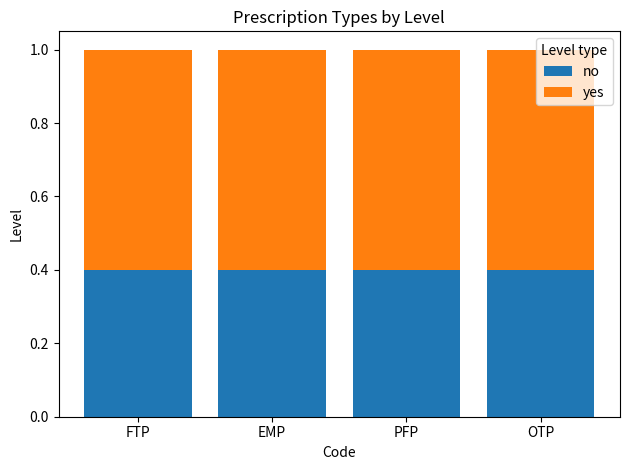

What is the highest value of the no series?

0.4